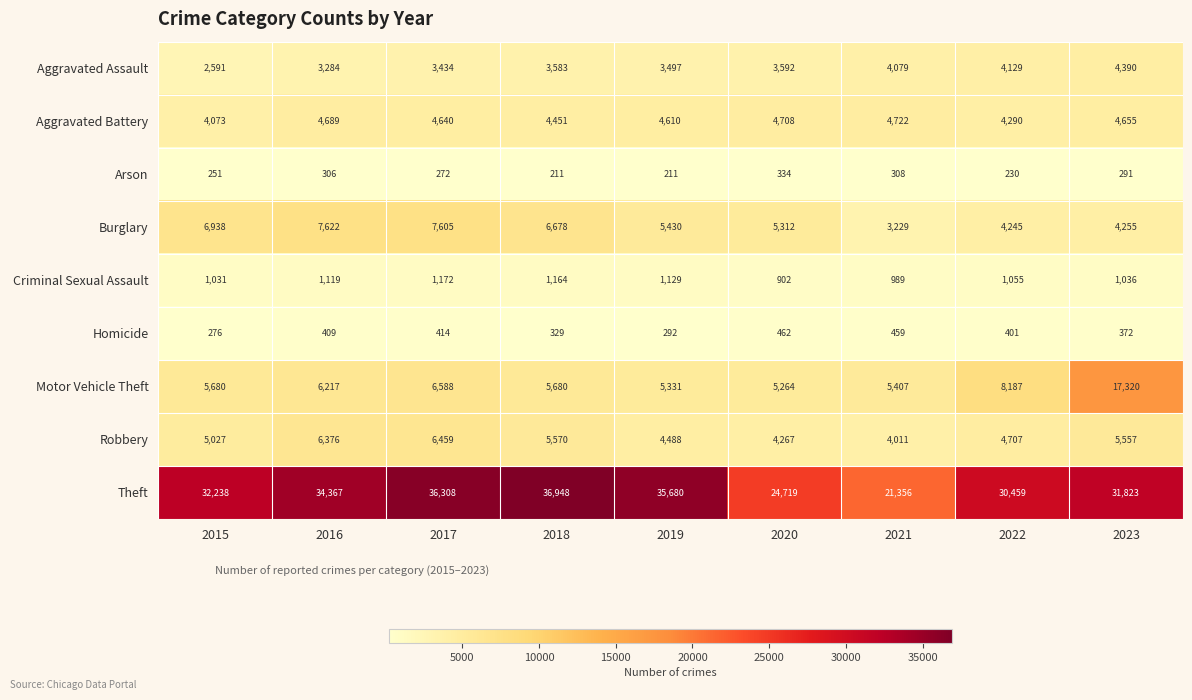

At how many categories does at least one series exceed 29246?

7